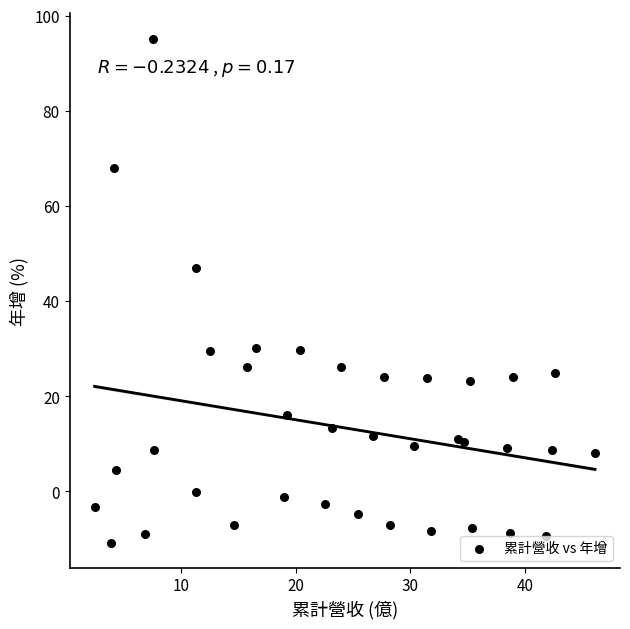

What is the range of X values (max minus min)?

43.6